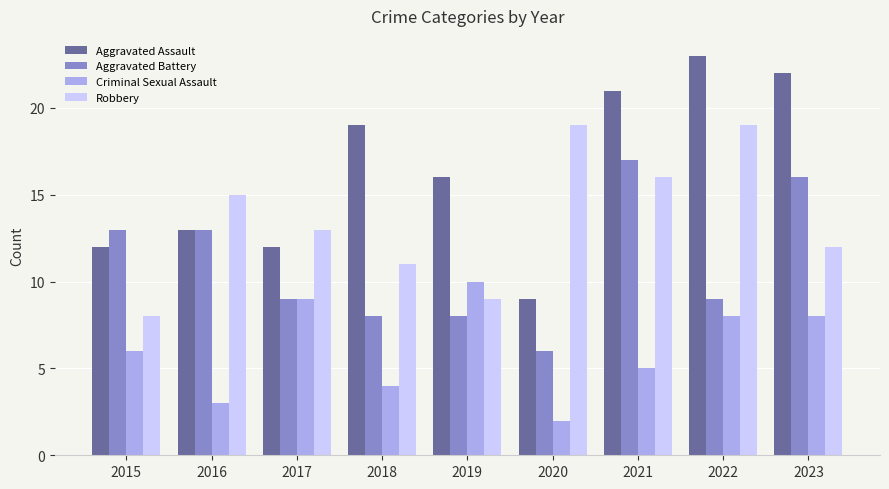

Are the bars grouped side by side (vs. stacked)?

Yes